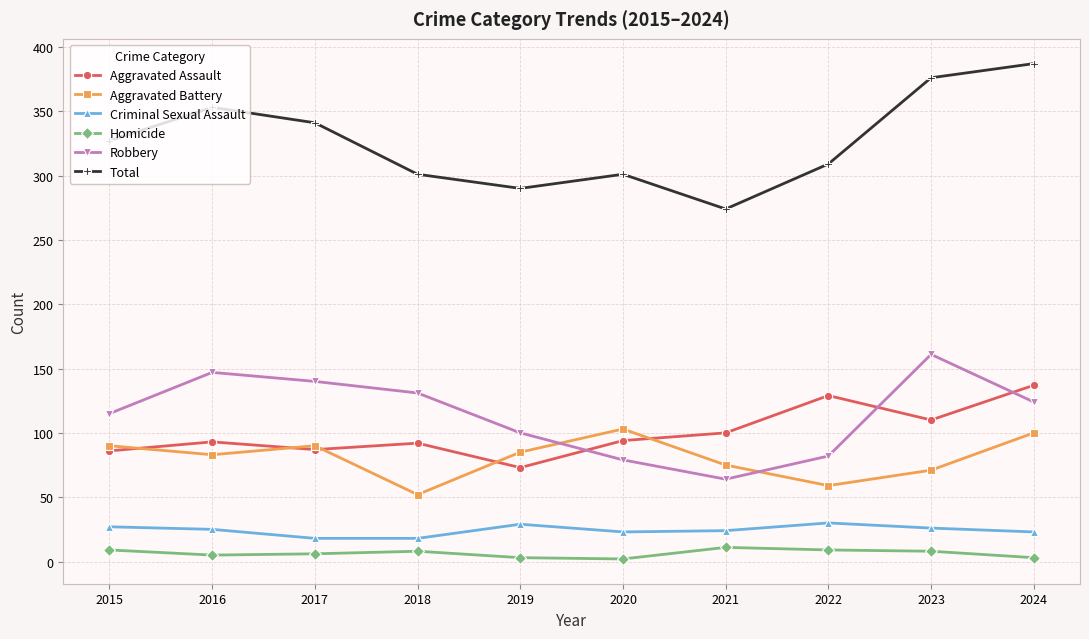

What is the value of the Aggravated Assault point at the 3rd from the left?

87